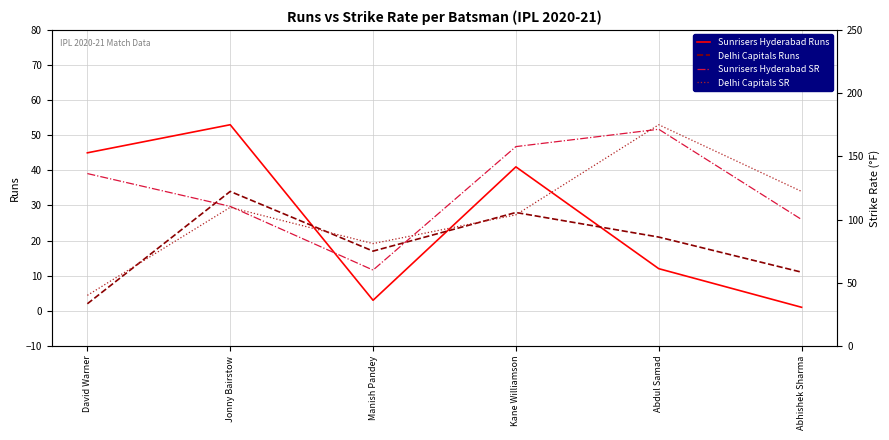

At which category does Sunrisers Hyderabad SR reach its first local peak?

Abdul Samad